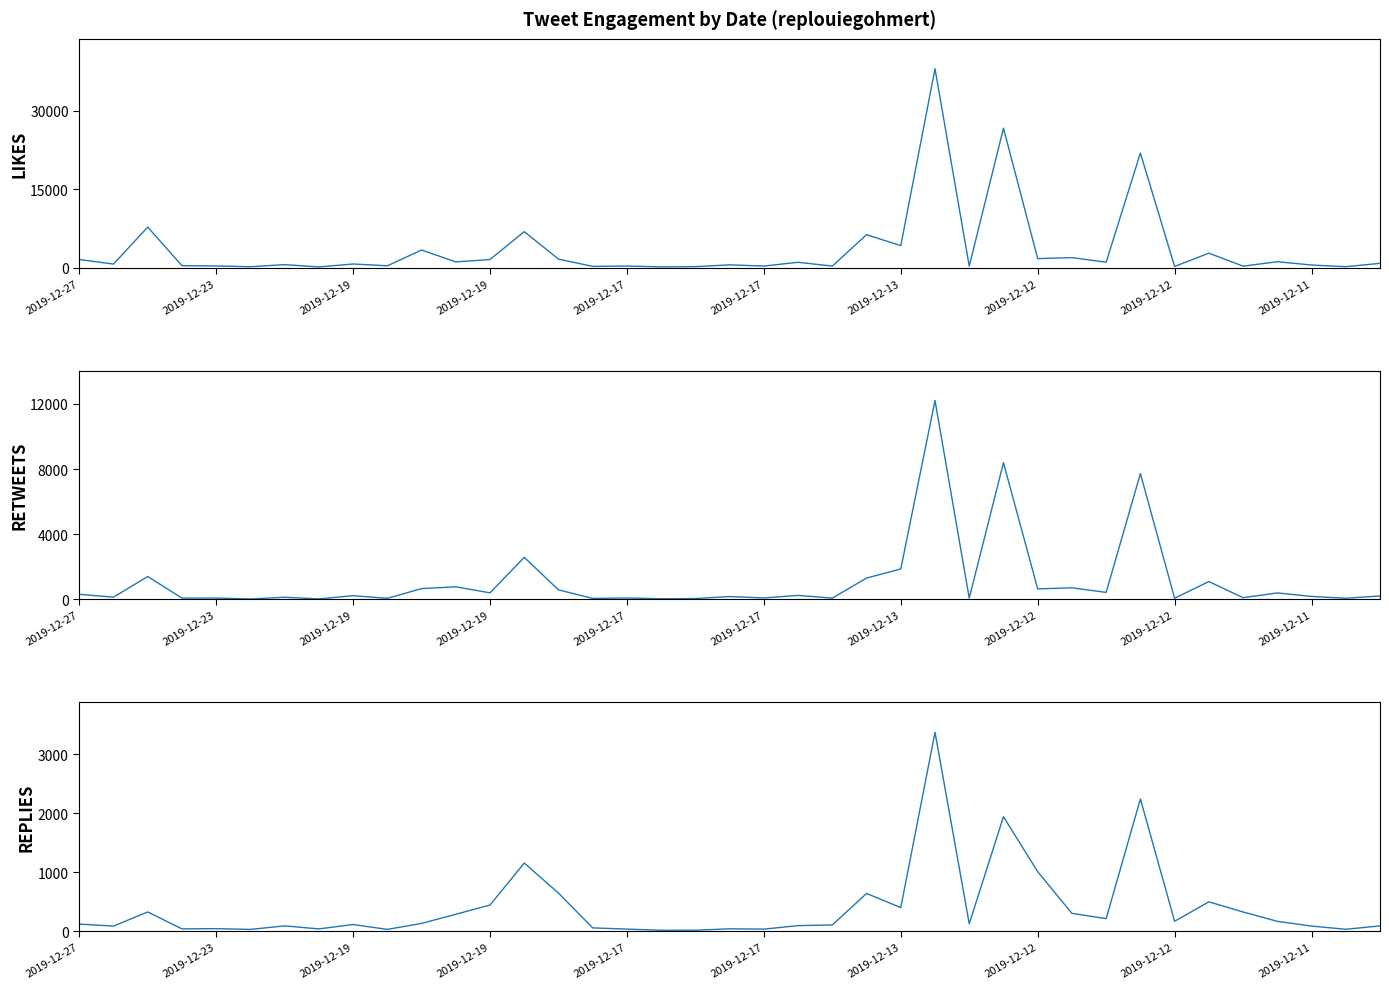

Where is replies_count nearest to the value 1696?

27